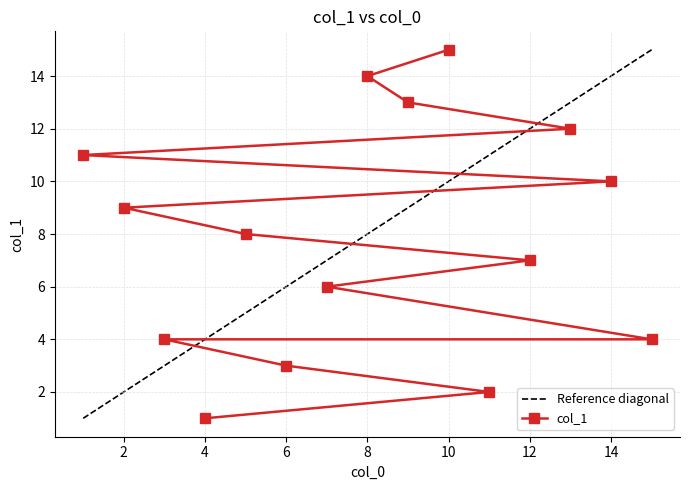

What is the minimum value shown in the chart?

1